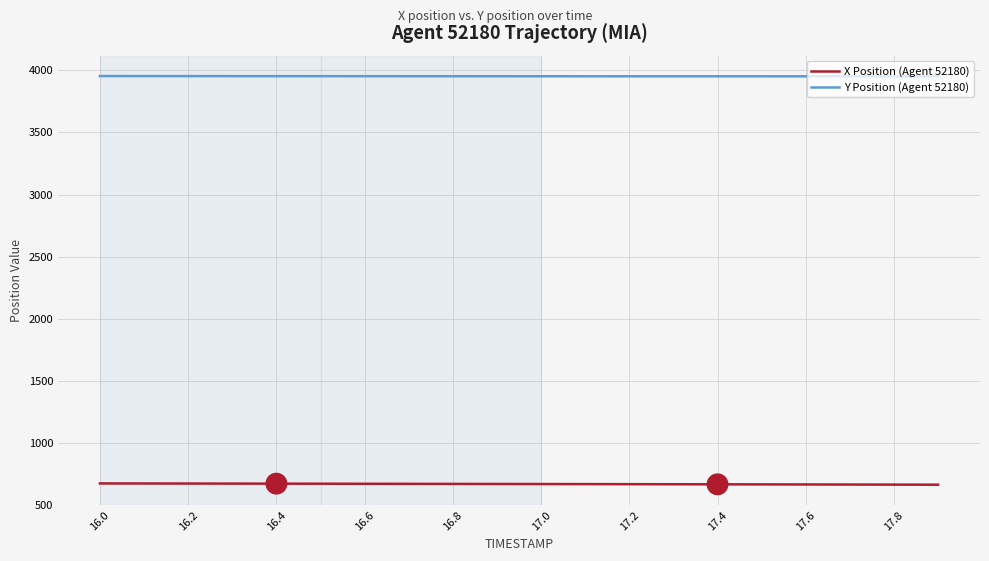

True or false: X Position (Agent 52180) and Y Position (Agent 52180) intersect in this chart.

False